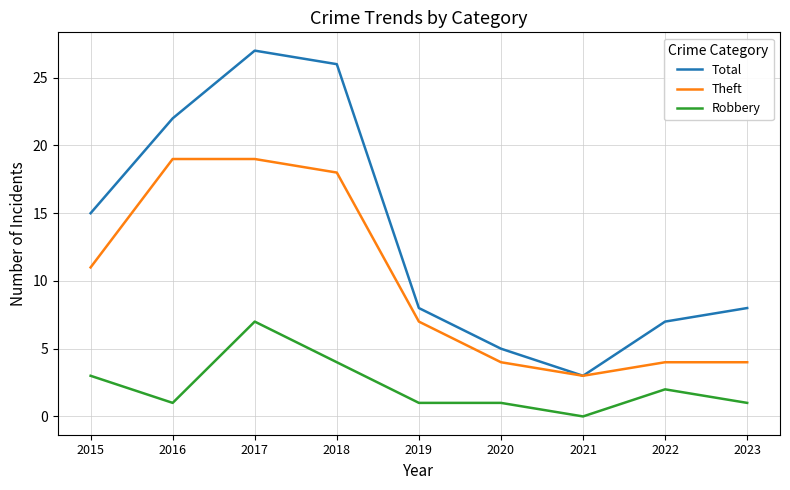

Between 2016 and 2023, which series saw the biggest shift?

Theft